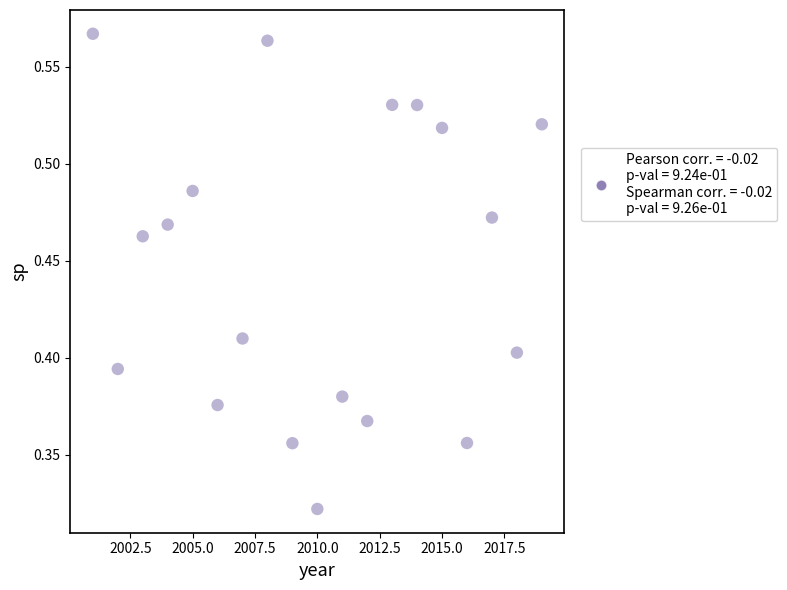

What is the range of X values (max minus min)?

18.0